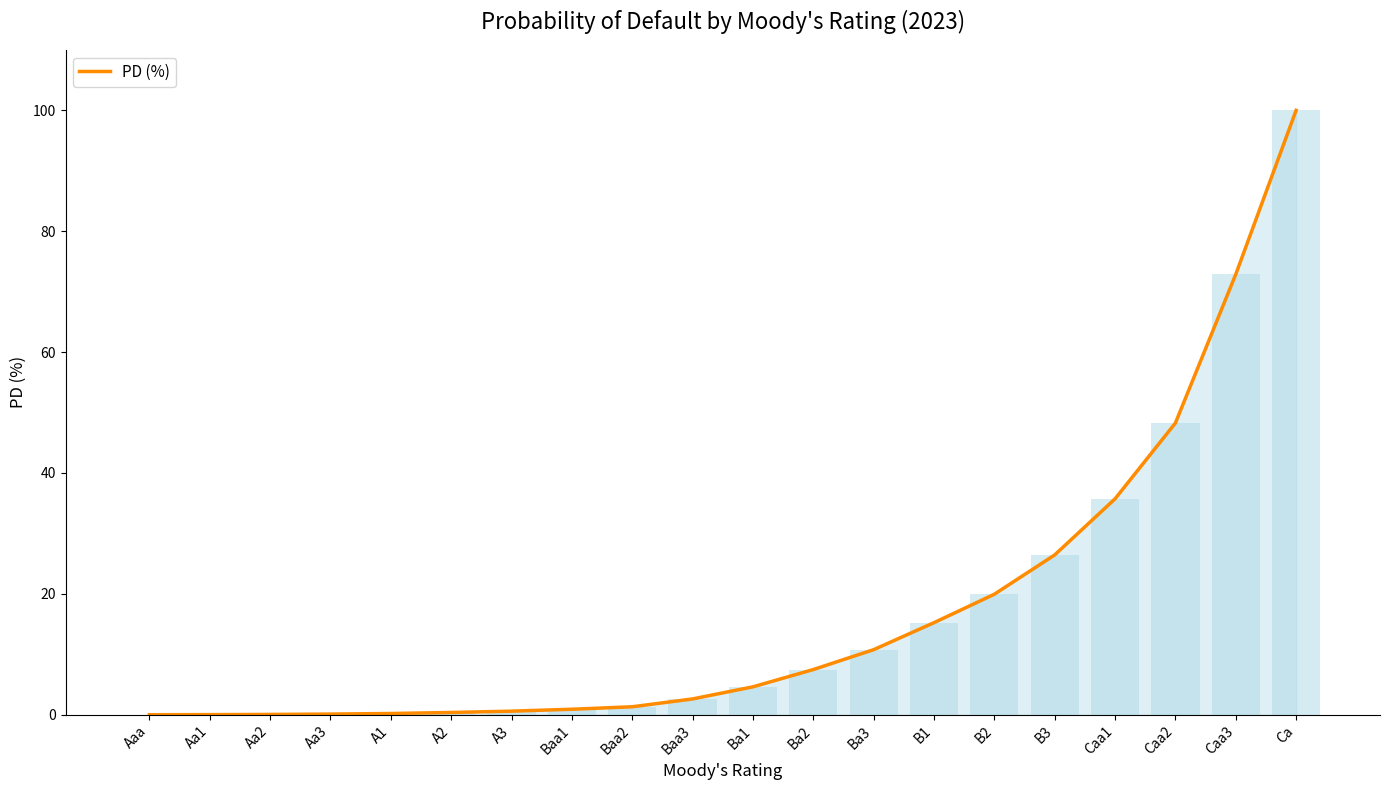

Are the bars grouped side by side (vs. stacked)?

No